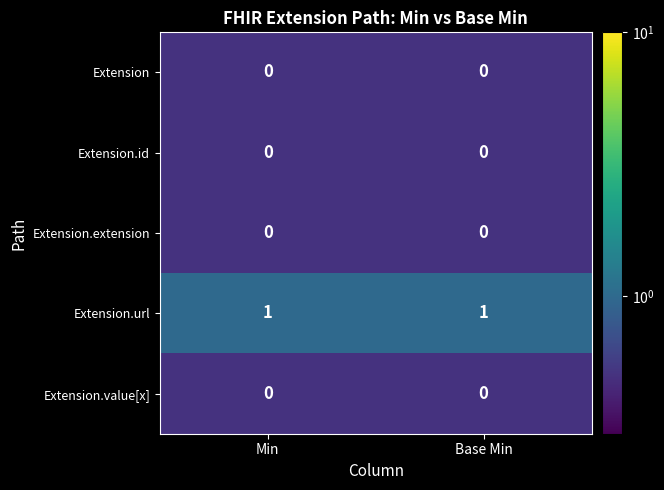

What is the total value across all series at Min?

1